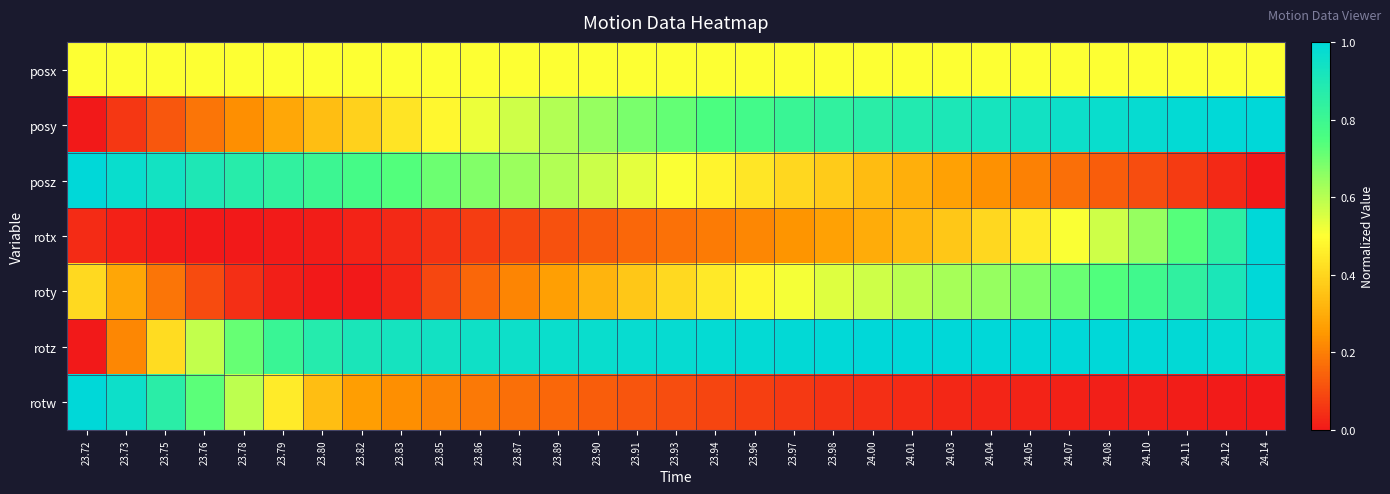

Which label corresponds to the largest value in the chart?

24.14